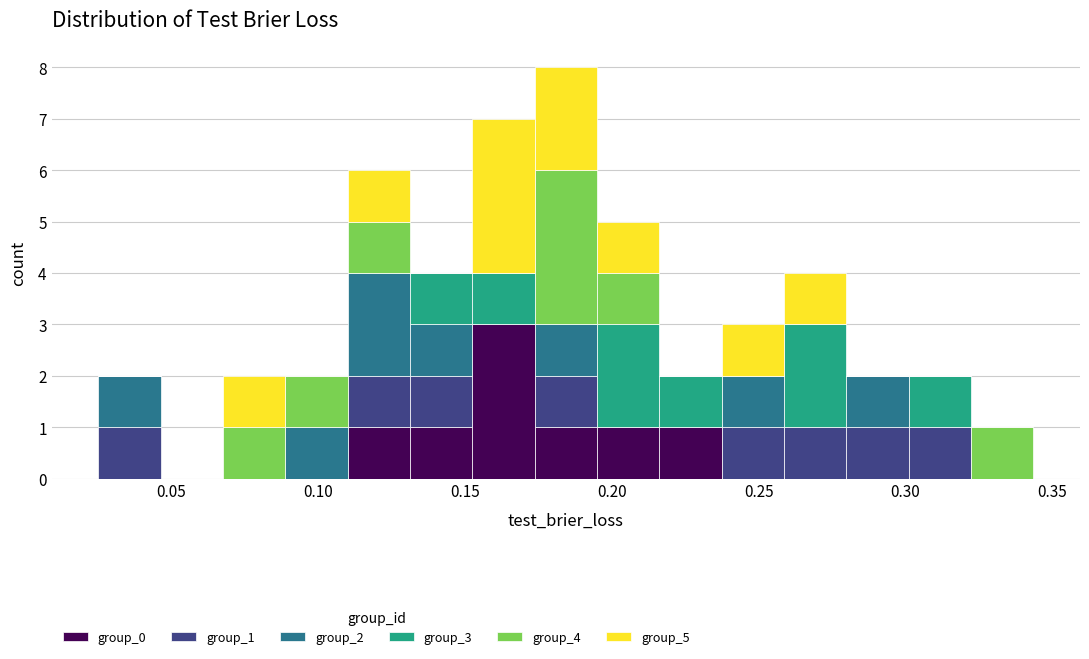

Reading left to right, transcribe this chart: for each stacked bar, give the range it covers on the x-axis and its total height. Neither the bar edges nor the heights are printed on the chart, so give them approximately, as read against the axes.

0.025 to 0.045: 2
0.045 to 0.070: 0
0.070 to 0.090: 2
0.090 to 0.110: 2
0.110 to 0.130: 6
0.130 to 0.150: 4
0.150 to 0.175: 7
0.175 to 0.195: 8
0.195 to 0.215: 5
0.215 to 0.235: 2
0.235 to 0.260: 3
0.260 to 0.280: 4
0.280 to 0.300: 2
0.300 to 0.320: 2
0.320 to 0.345: 1